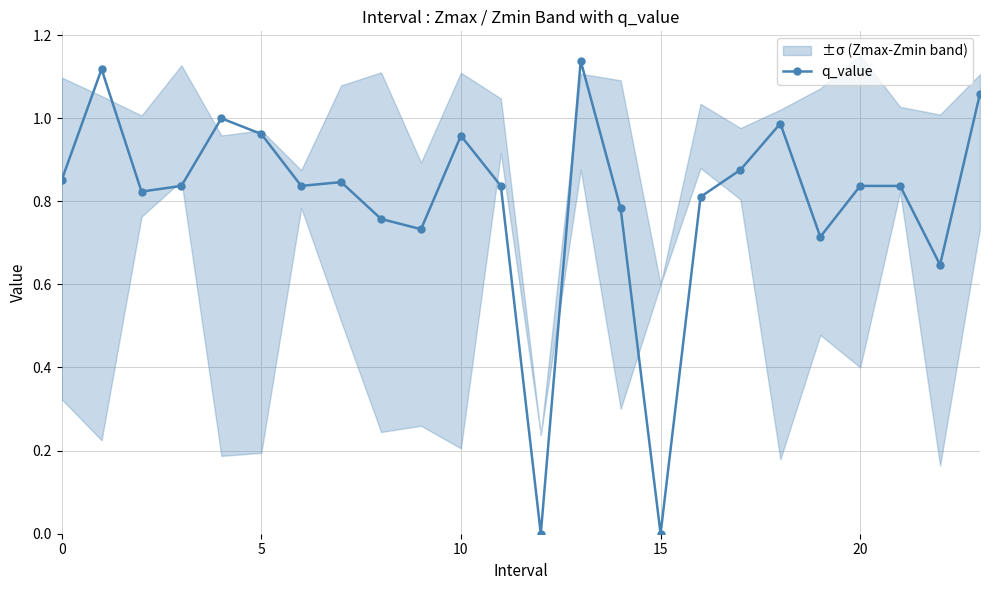

What is the average value?

0.8